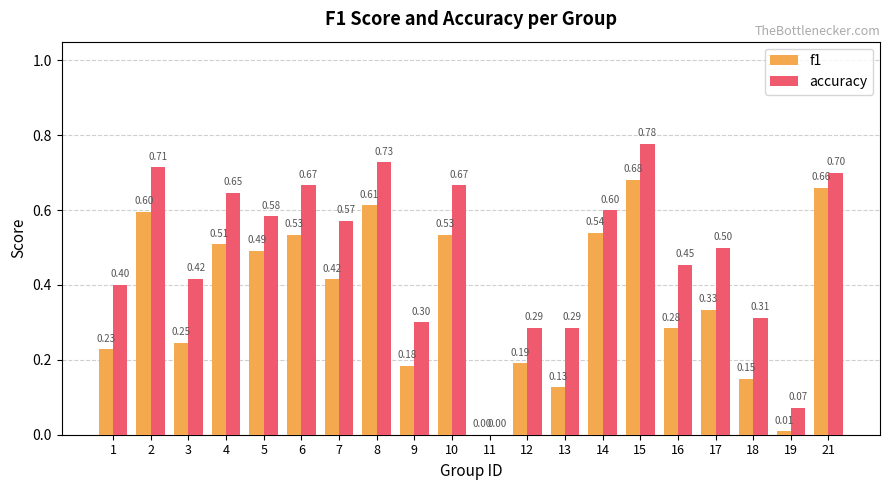

What are all the series names shown in the legend?

f1, accuracy